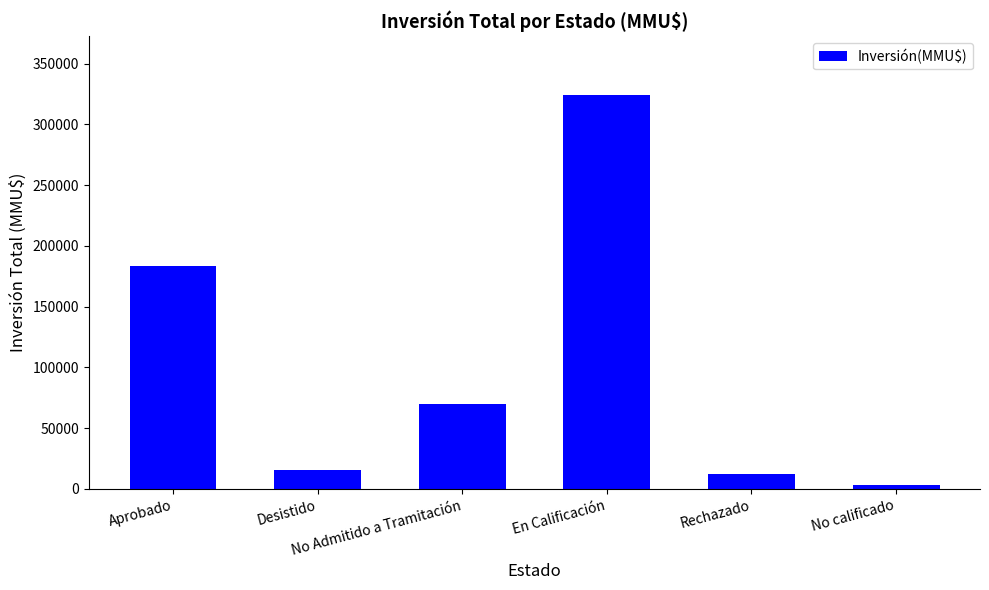

What is the value of the 1st bar from the left?

183596